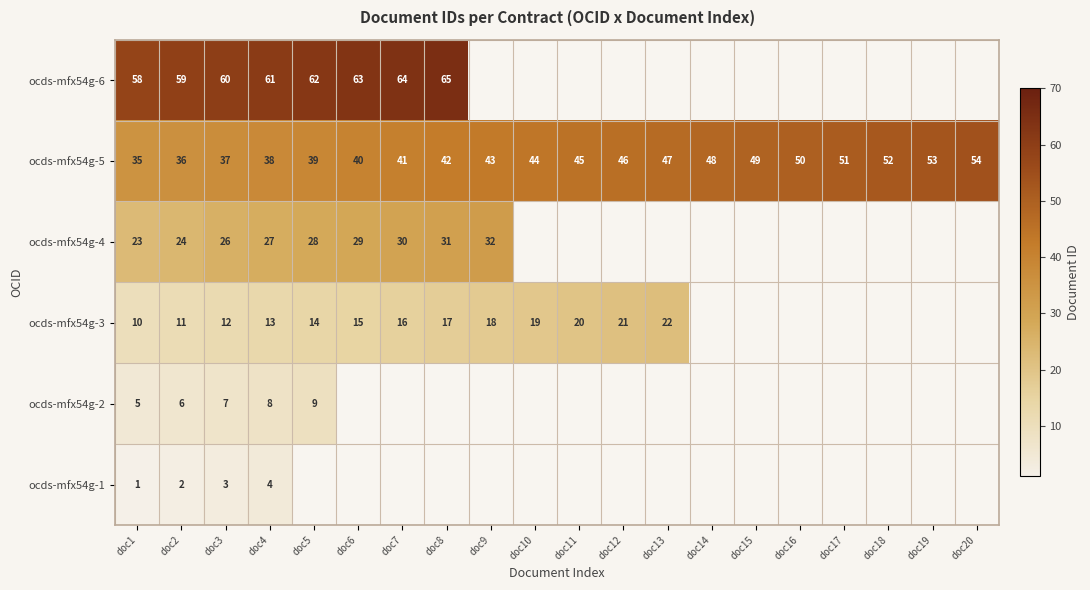

Which has a higher value, doc16 or doc18?

doc18